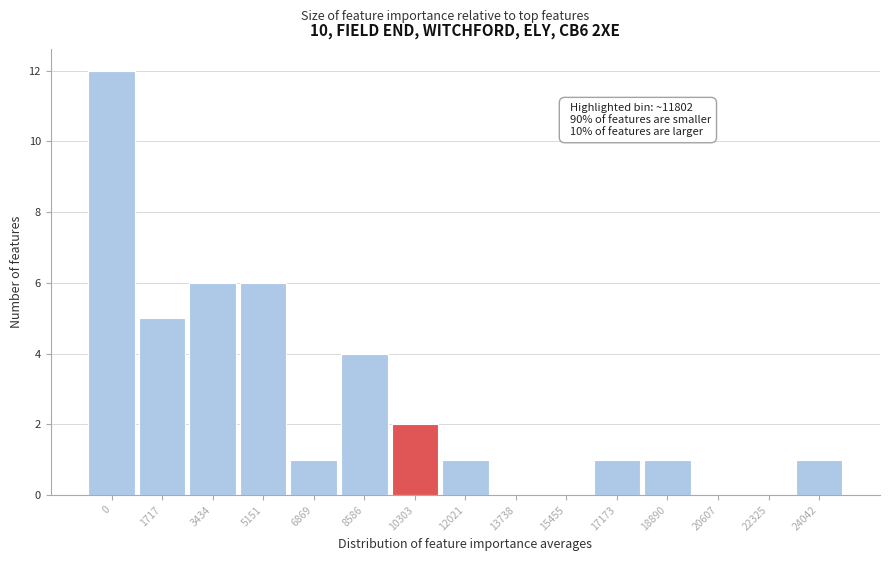

Reading left to right, extract all data points from this chart.

0=12	1717=5	3434=6	5151=6	6869=1	8586=4	10303=2	12021=1	13738=0	15455=0	17173=1	18890=1	20607=0	22325=0	24042=1